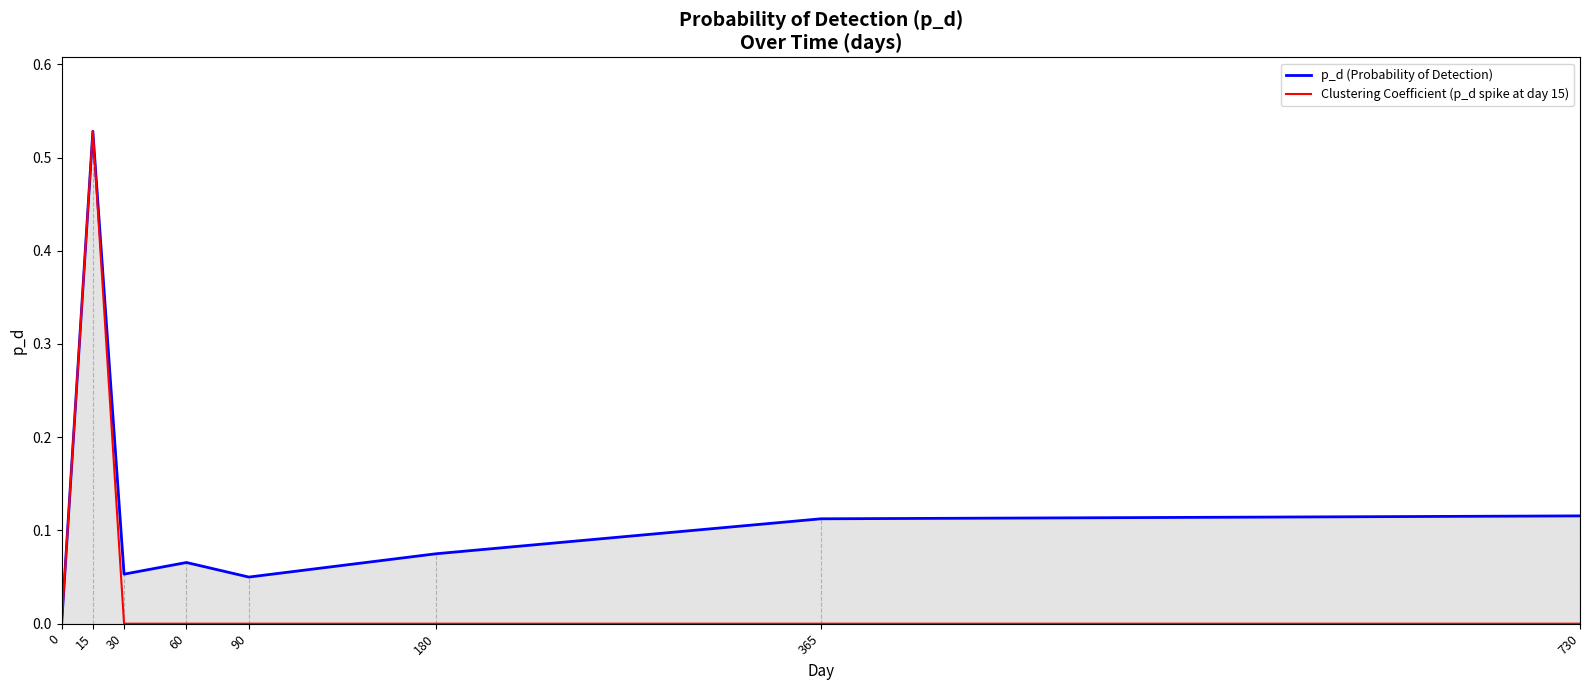

What is the difference between the highest and lowest values at 730?

0.1